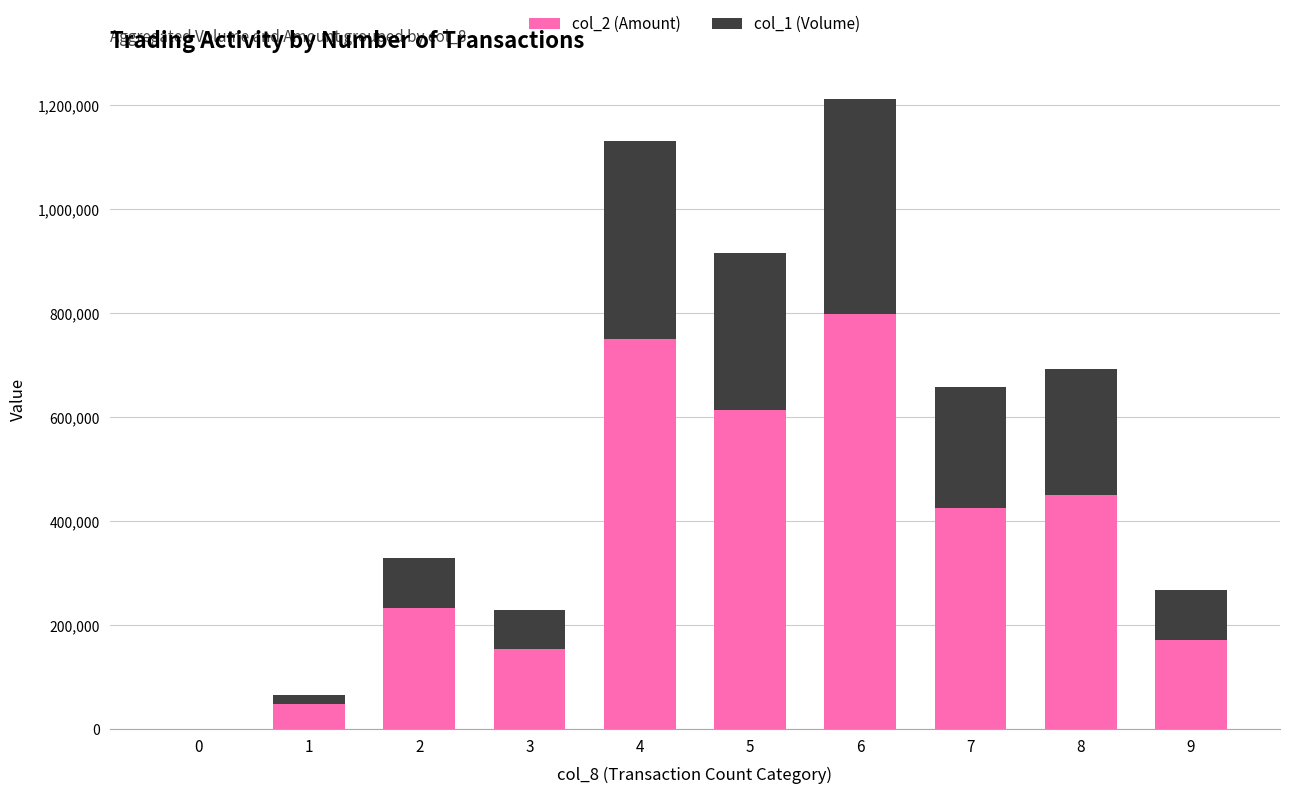

Read the col_2 (Amount) value at 4.

750080